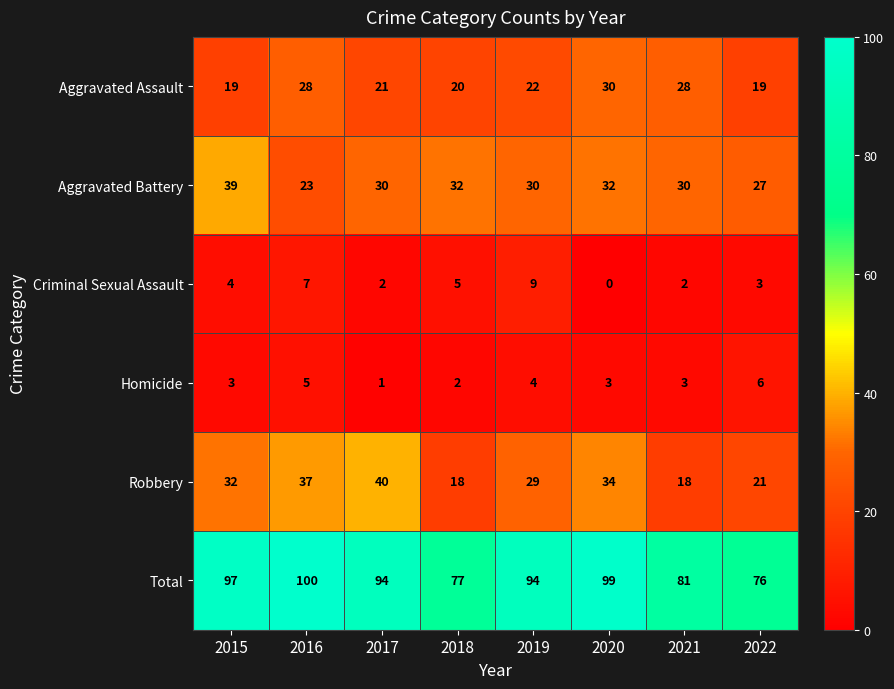

Is it true that Criminal Sexual Assault equals 2 at 2016?

False